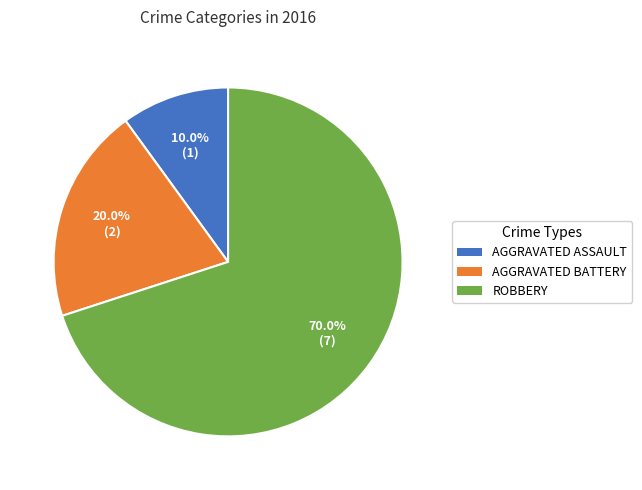

Combined, do AGGRAVATED BATTERY and ROBBERY account for over 50%?

Yes